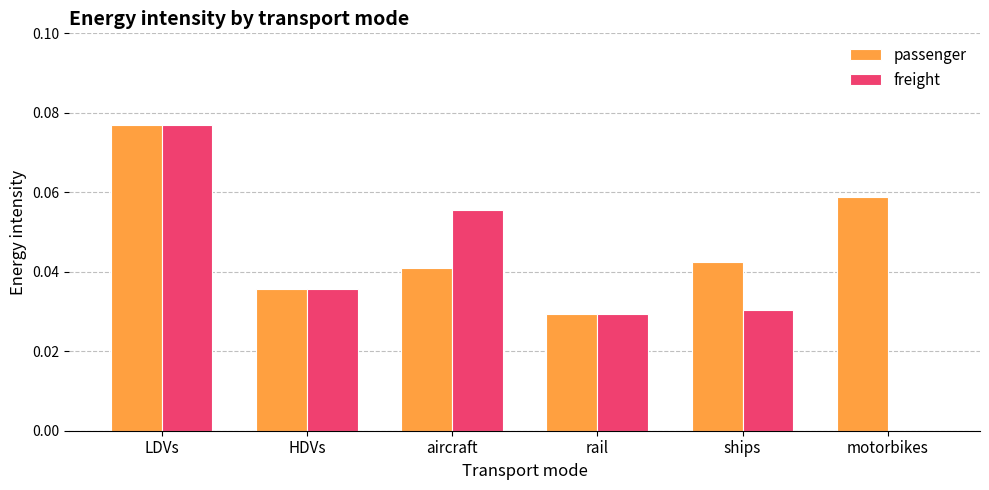

What is the sum of all freight values?

0.2